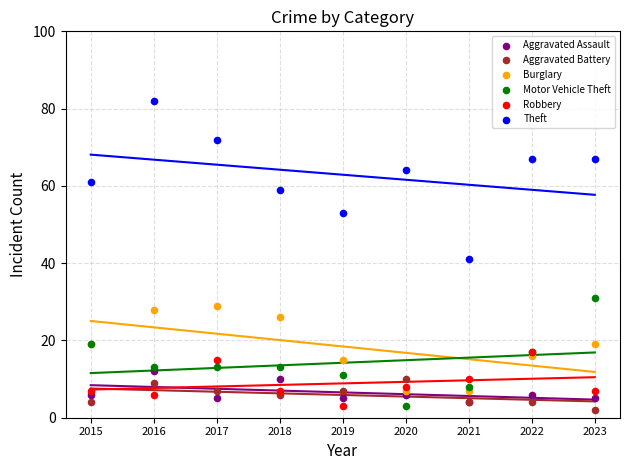

Which series contains the highest Y value?

Theft